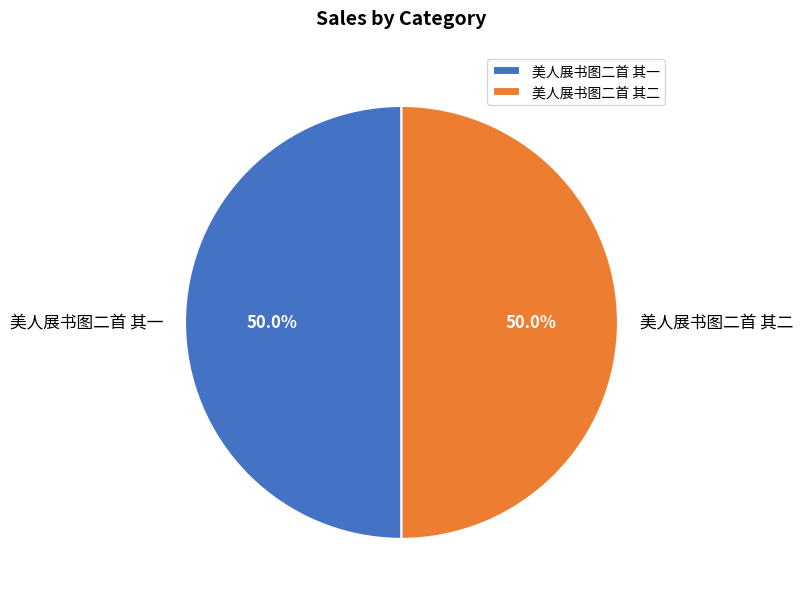

Combined, do 美人展书图二首 其二 and 美人展书图二首 其一 account for over 50%?

Yes